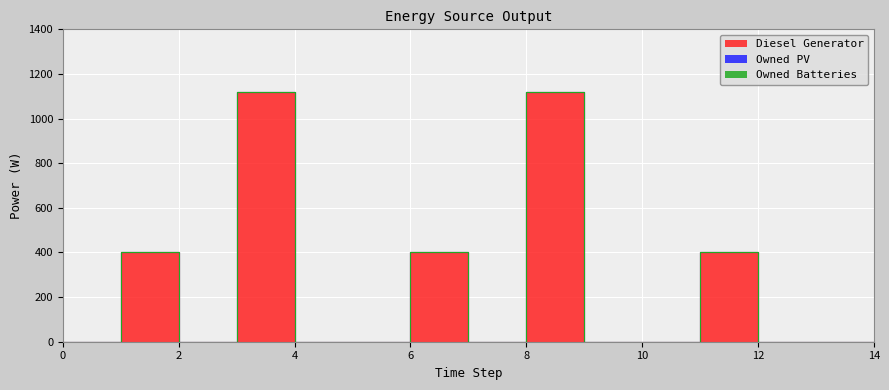

List the labels in order of Owned PV value, smallest first.

0, 1, 2, 3, 4, 5, 6, 7, 8, 9, 10, 11, 12, 13, 14